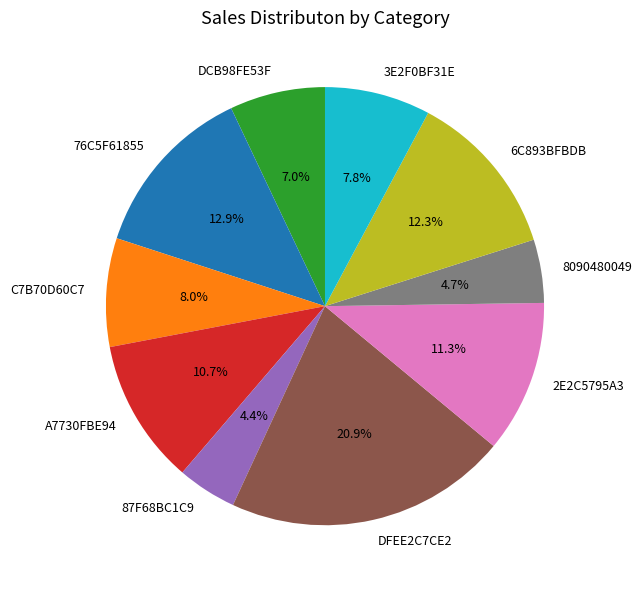

Between 3E2F0BF31E and A7730FBE94, which is larger?

A7730FBE94